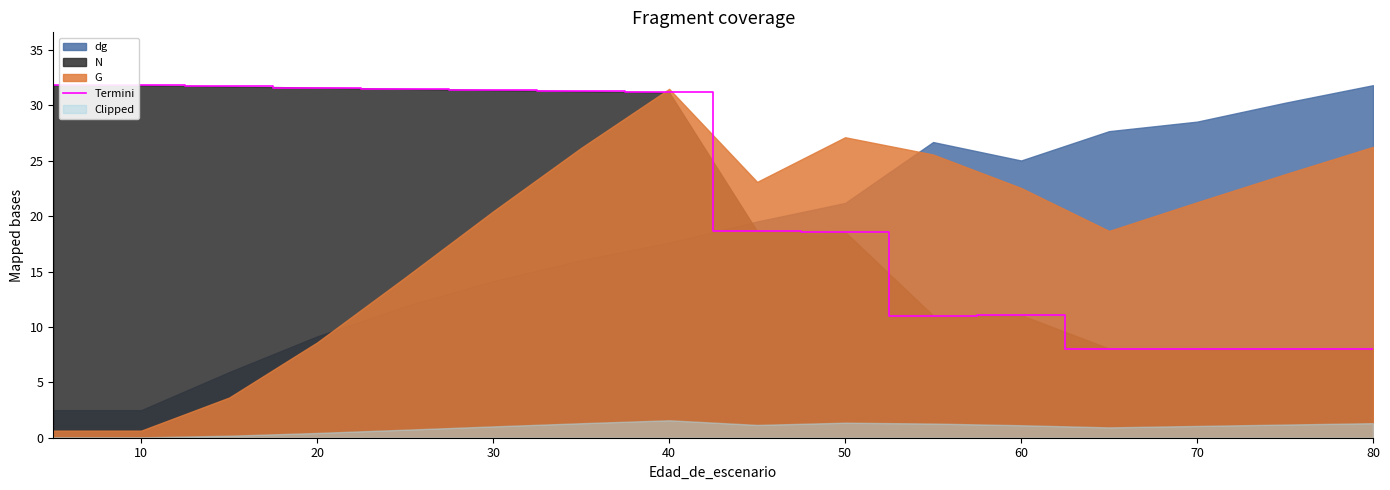

The value of Termini at 80 is 8.0. True or false?

True